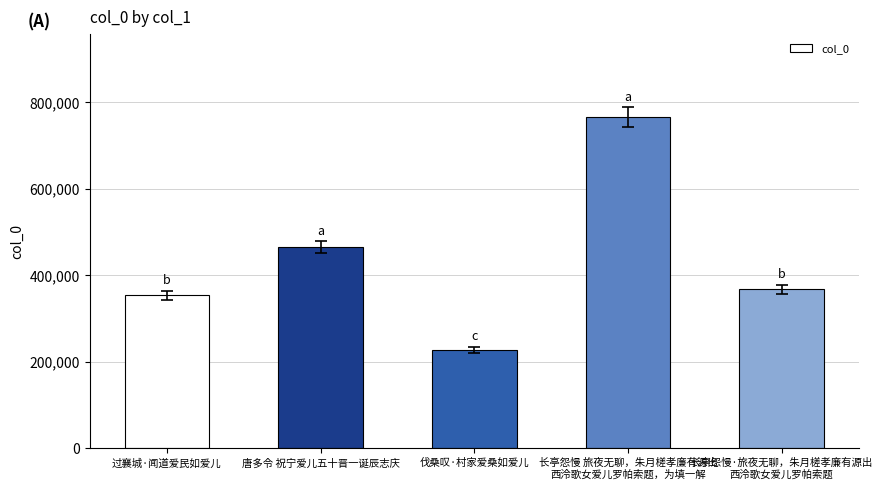

What is the difference between the values at 过襄城·闻道爱民如爱儿 and 伐桑叹·村家爱桑如爱儿?

126144